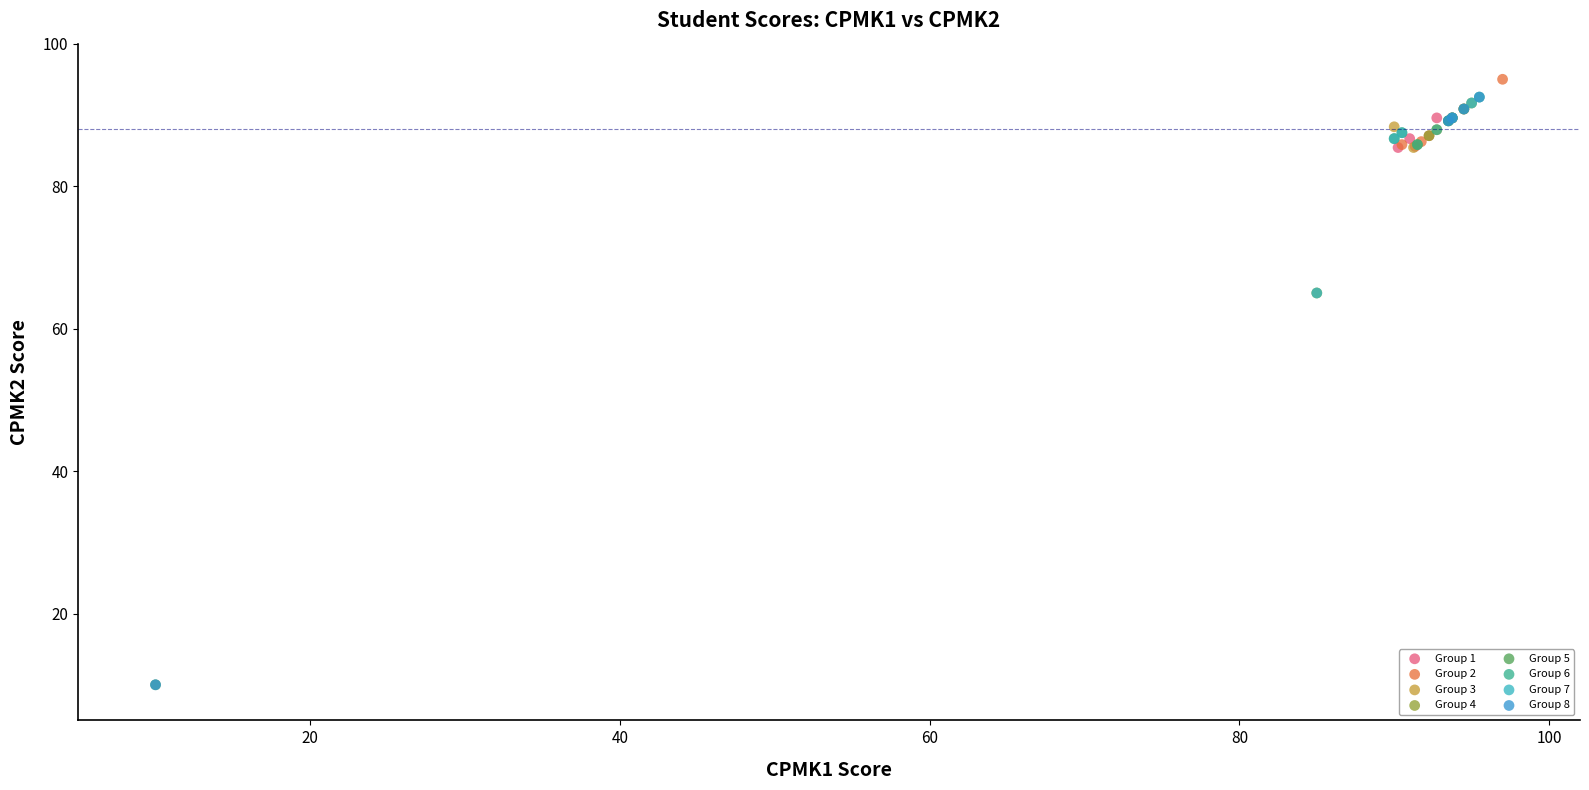

What are all the series names shown in the legend?

Group 1, Group 2, Group 3, Group 4, Group 5, Group 6, Group 7, Group 8